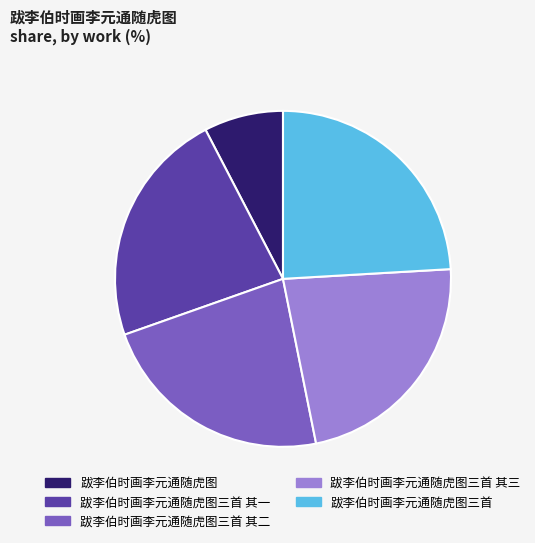

Approximately how many times larger is the value at 跋李伯时画李元通随虎图三首 compared to 跋李伯时画李元通随虎图?

3.2